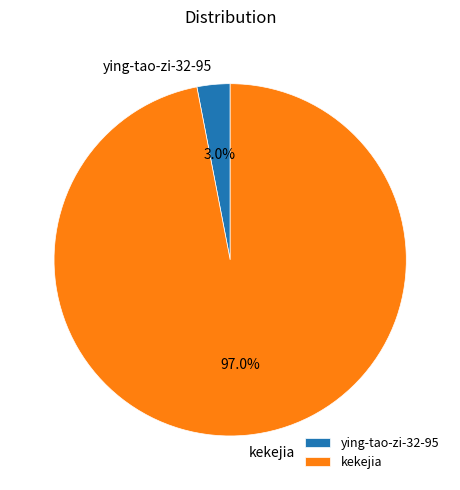

To the nearest percent, what is the difference between the kekejia and ying-tao-zi-32-95 slice percentages?

94%